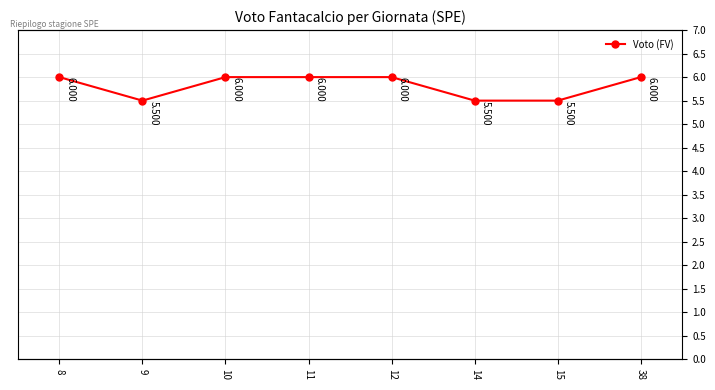

Count the number of data series in this chart.

1